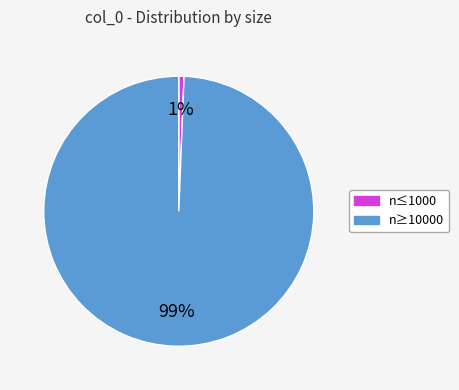

To the nearest percent, what is the average slice percentage?

50%